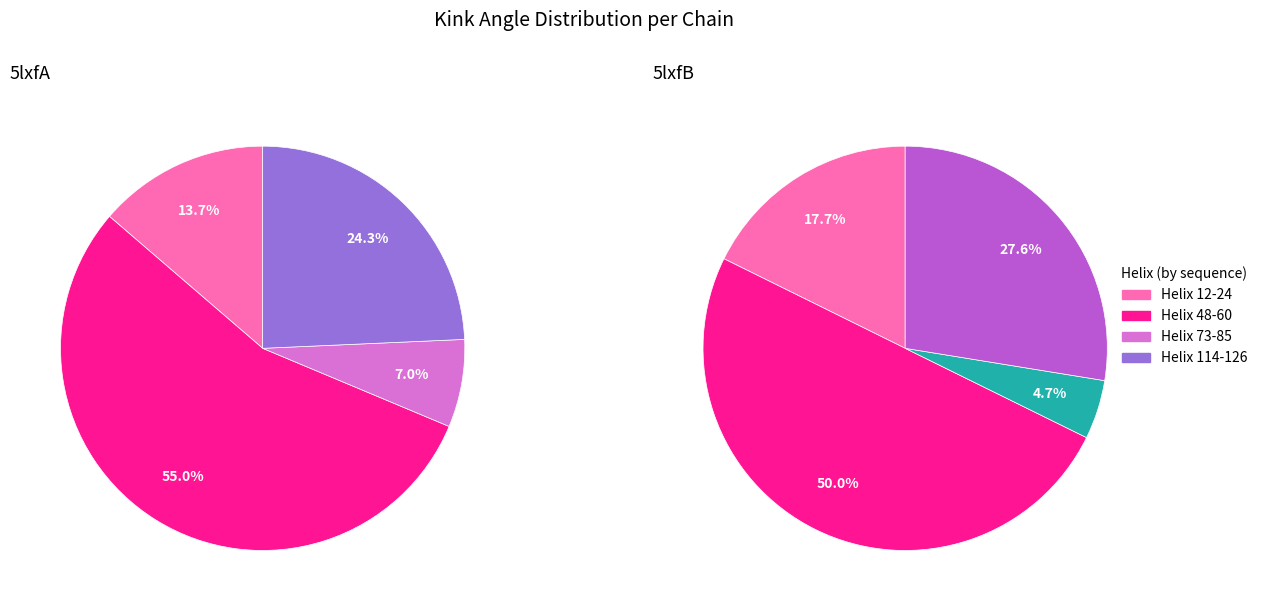

To the nearest percent, what is the difference between the Helix 114-126 and Helix 73-85 slice percentages?

17%